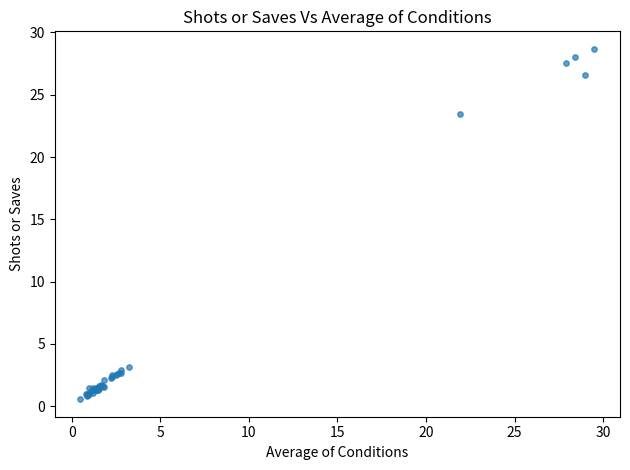

What Y value in the scatter plot is closest to 14?

23.5